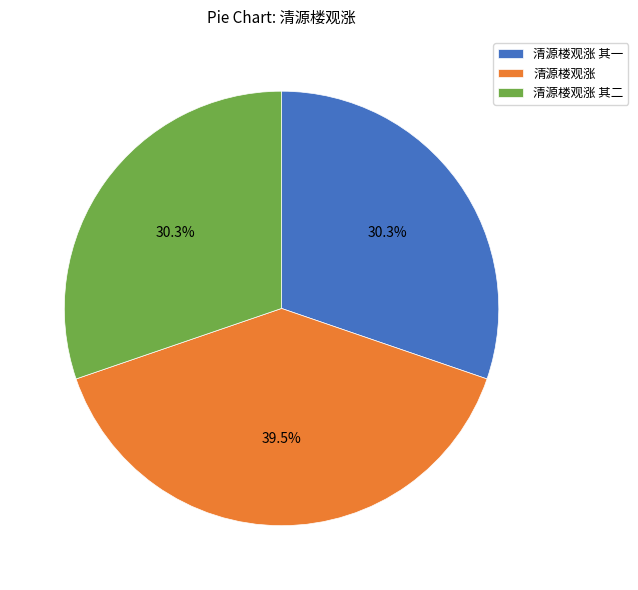

How much of the chart is everything except 清源楼观涨 其二?

69.7%